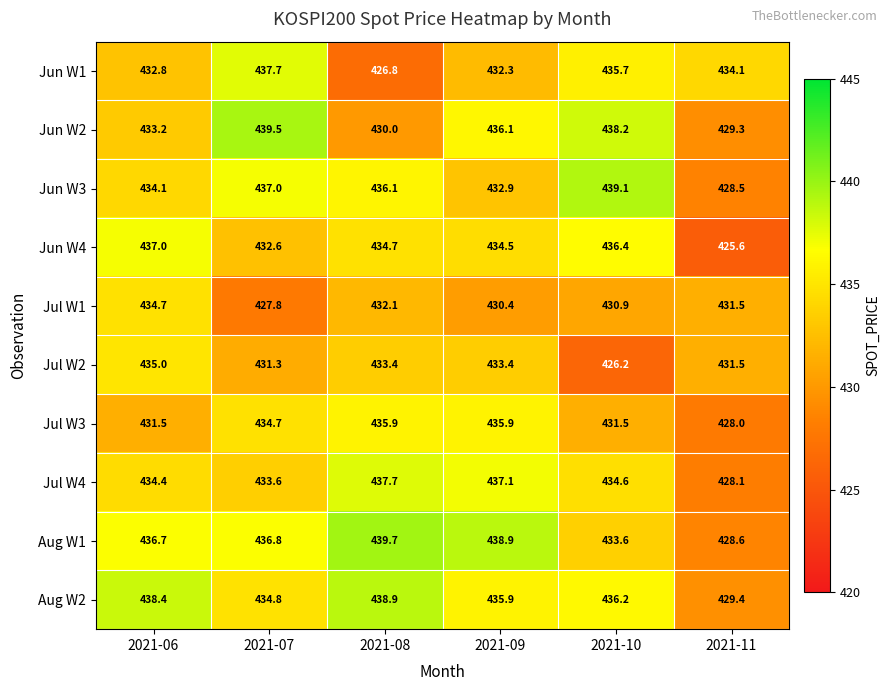

What value does the Jul W2 series have at 2021-06?

435.0